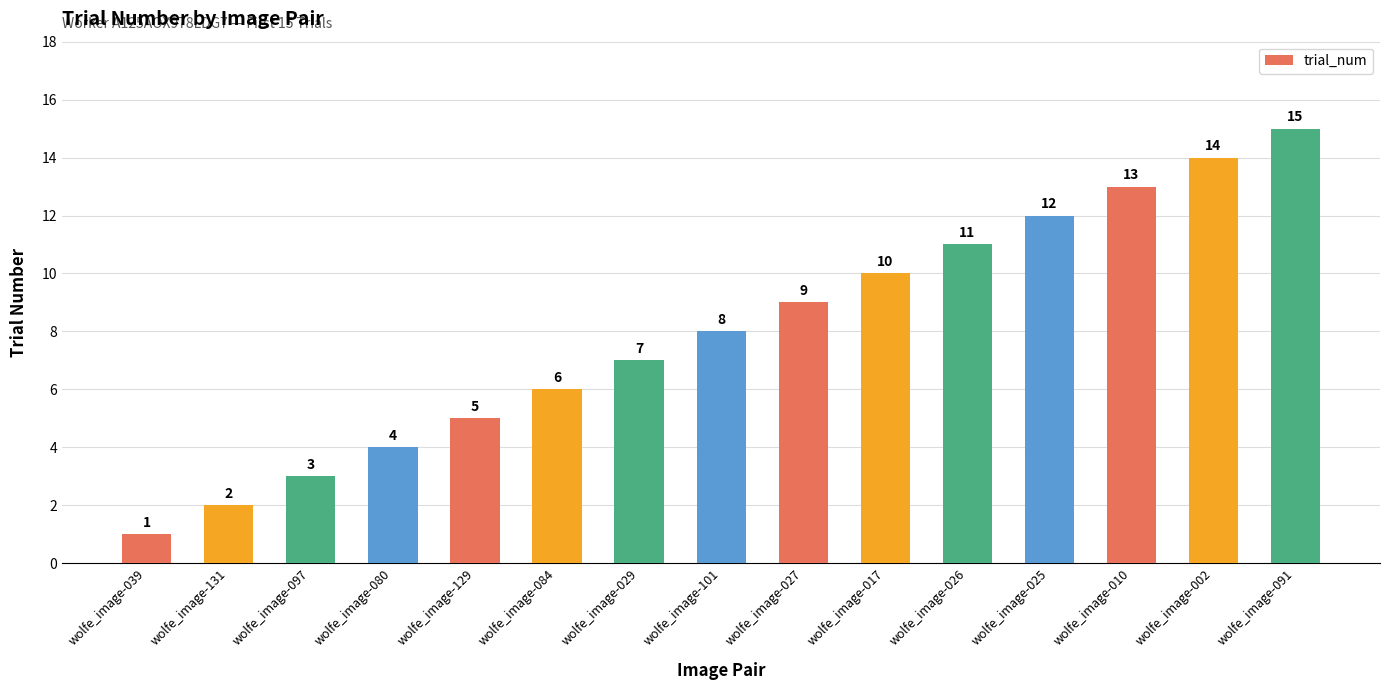

What is the maximum value shown in the chart?

15